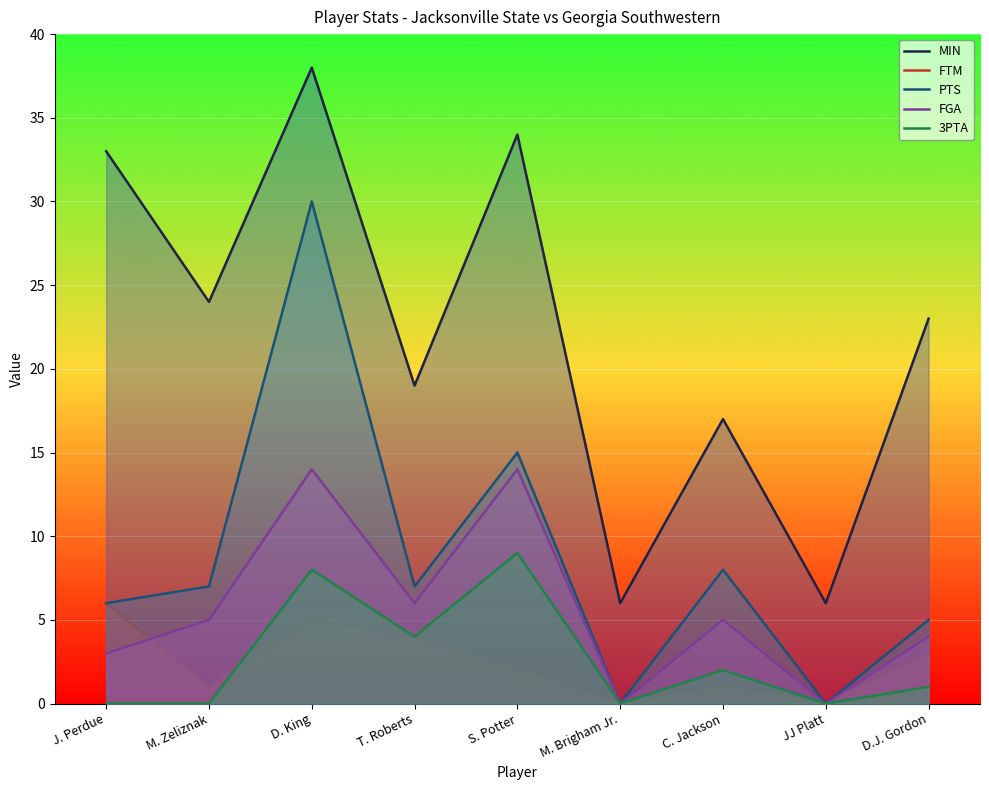

What is the value of the PTS point at the 4th from the left?

7